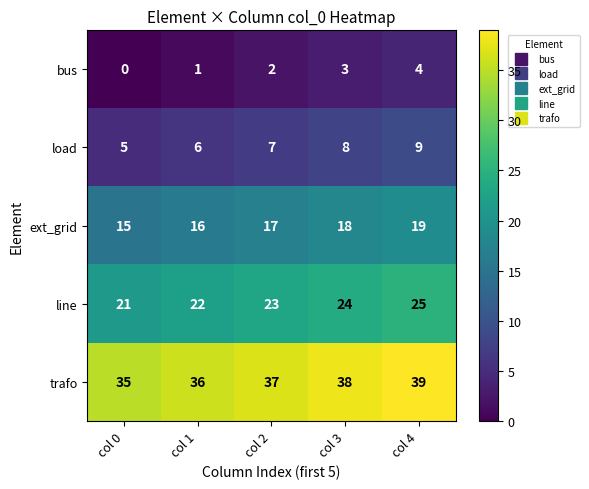

Which category has the lowest value across all series?

col 0